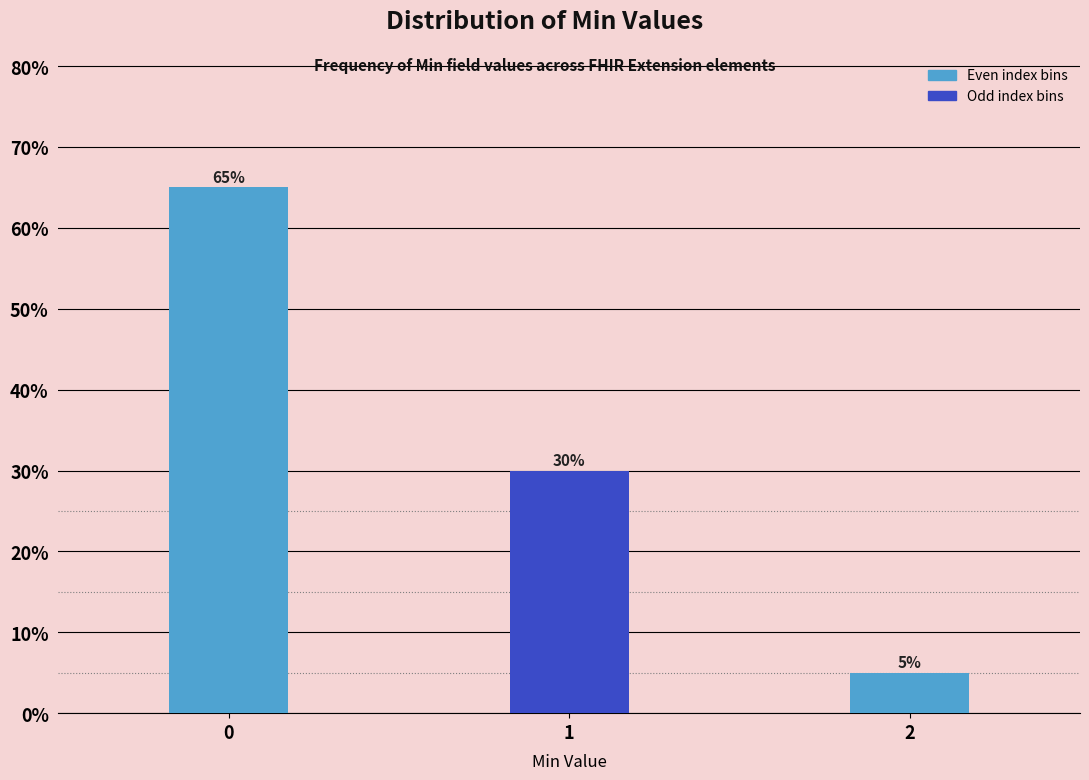

Reading left to right, extract all data points from this chart.

65	30	5